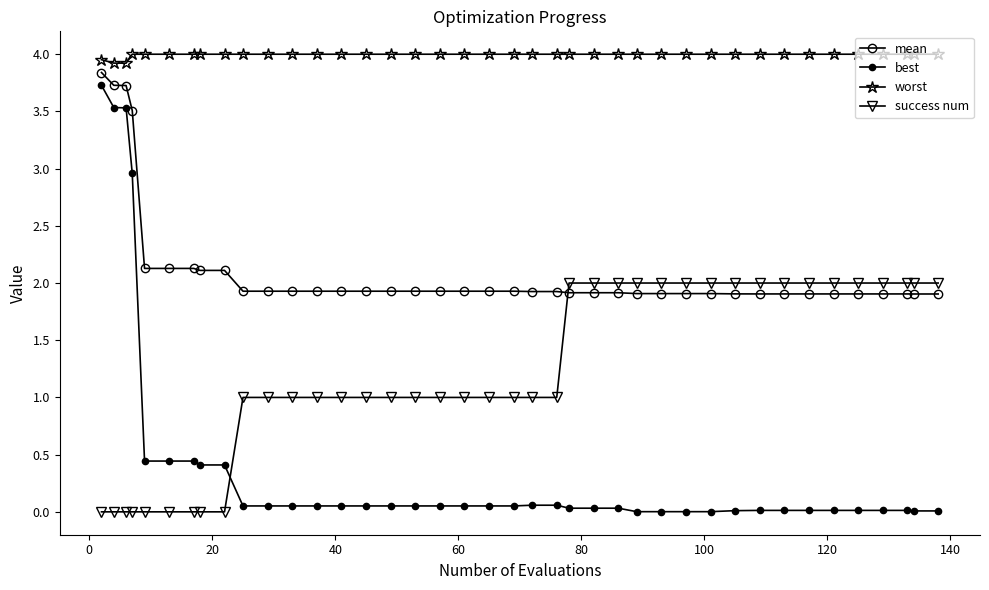

Which series has the widest spread of values?

best